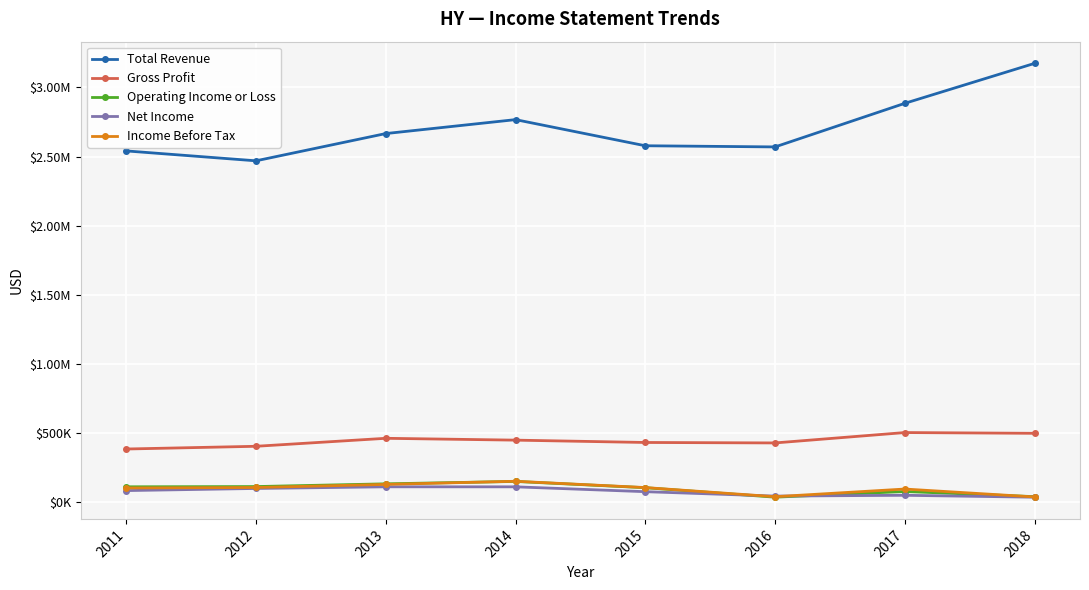

Where is Net Income nearest to the value 72350?

2015